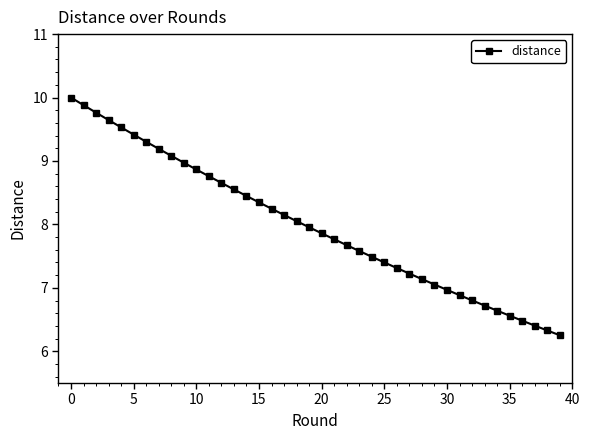

What is the smallest value displayed?

6.3